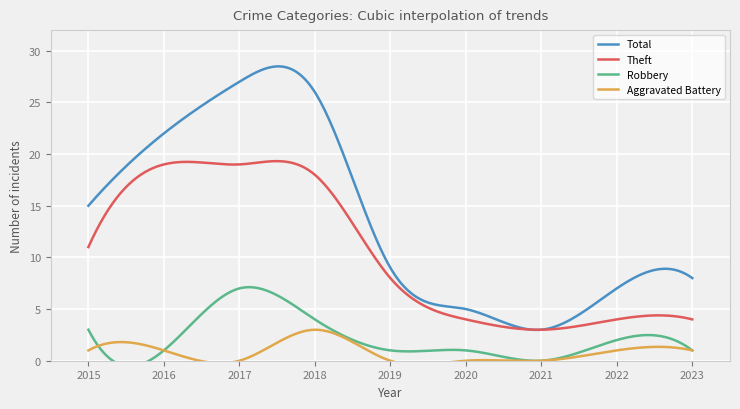

True or false: Total has more than 1 points higher than both neighbors.

True